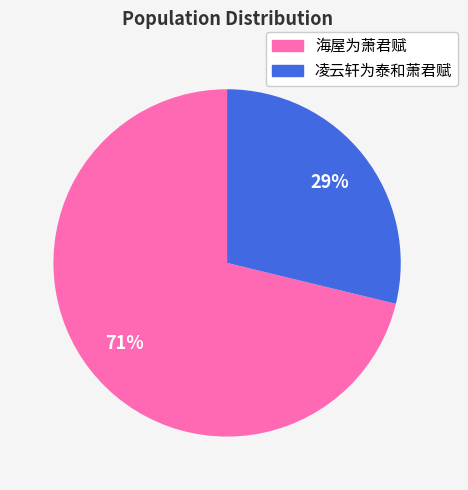

To the nearest percent, what is the average slice percentage?

50%